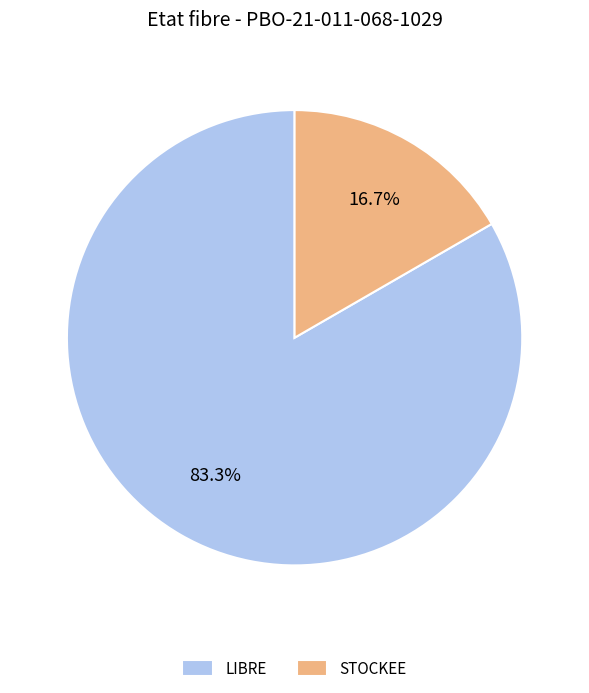

Is it true that LIBRE is 83% of the pie?

True